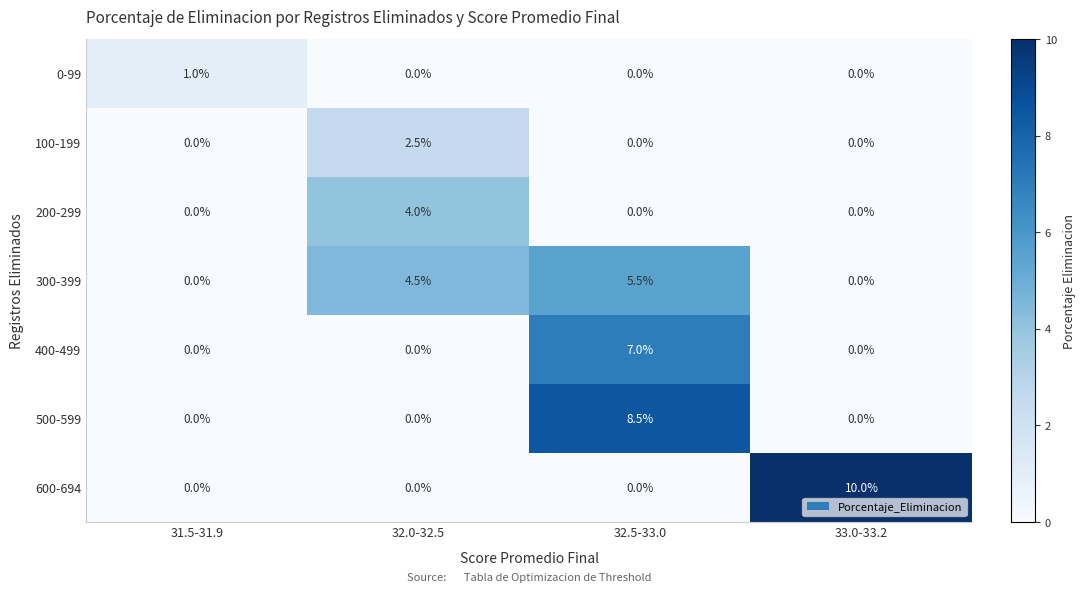

At which category is the sum across all series the highest?

32.5-33.0